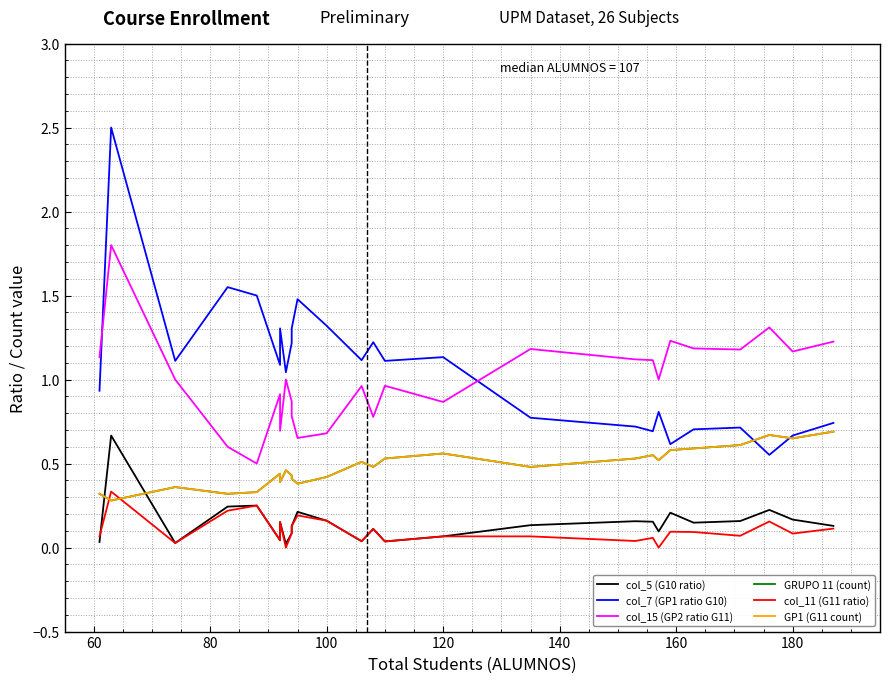

The GRUPO 11 (count) series shows 0.2 at 20. True or false?

False